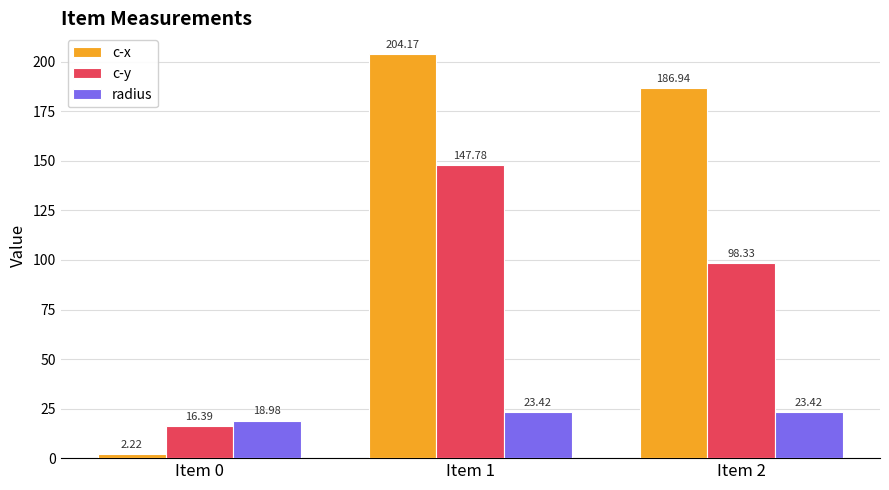

Which series has the largest range (max minus min)?

c-x